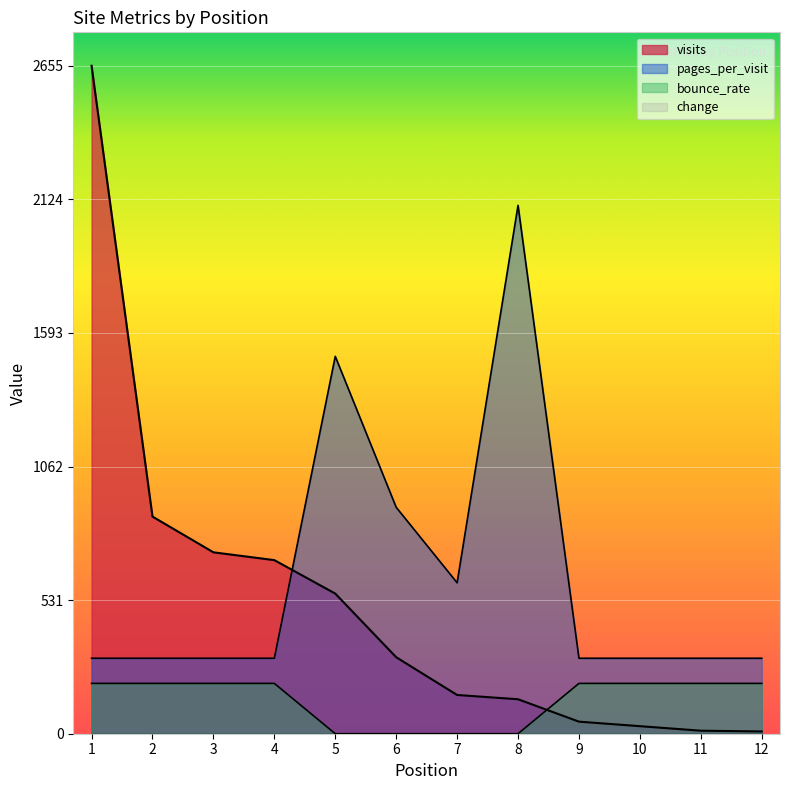

What is the value of the bounce_rate point at the 3rd from the left?

200